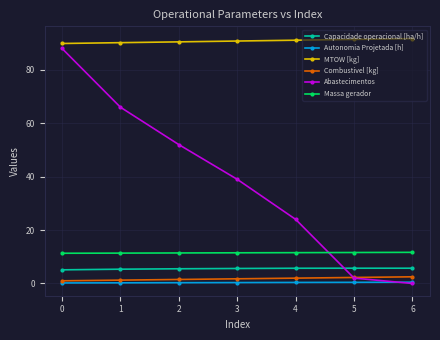

Does the chart have visible grid lines?

Yes